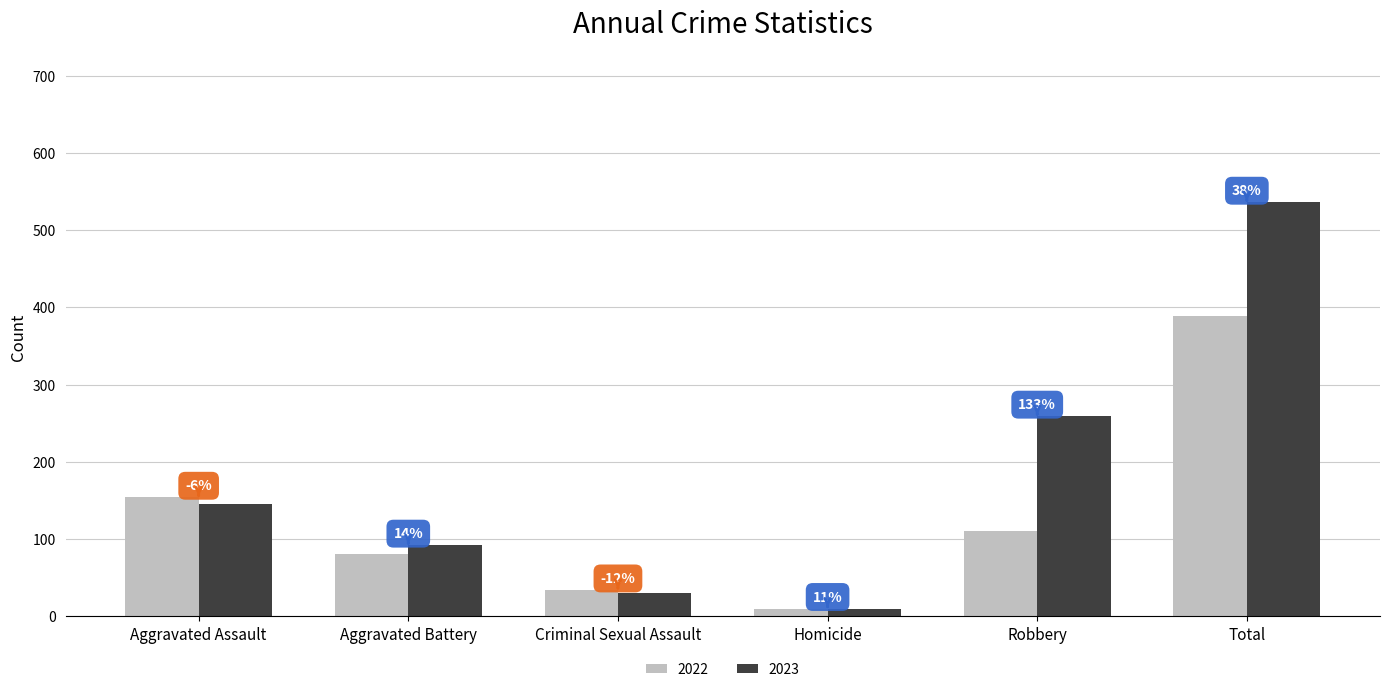

How many bars are there in each group?

2